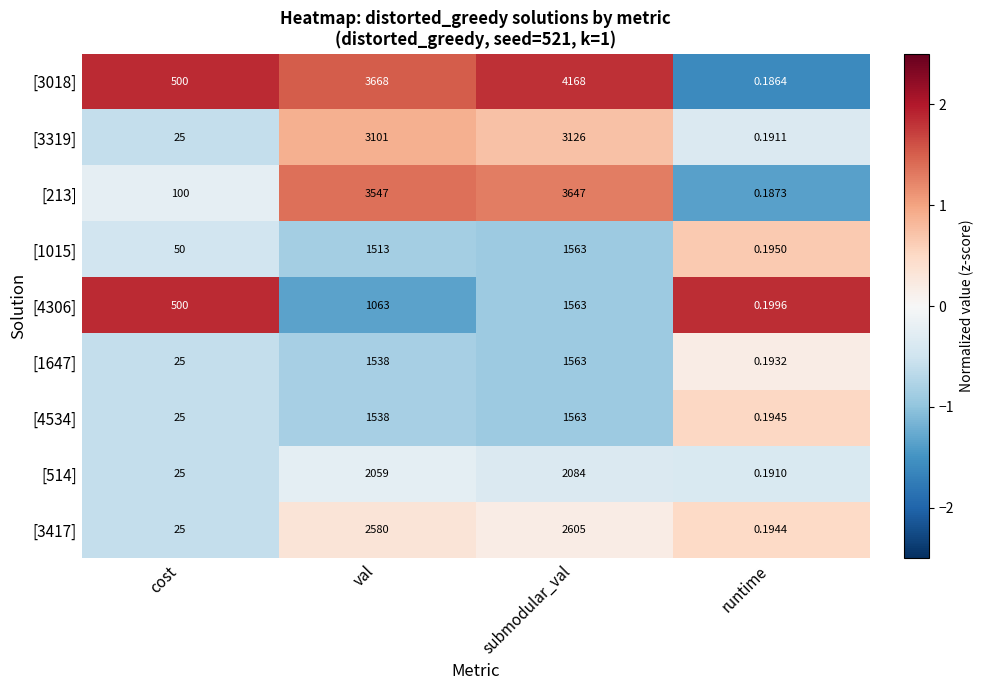

At which category is the sum across all series the highest?

submodular_val